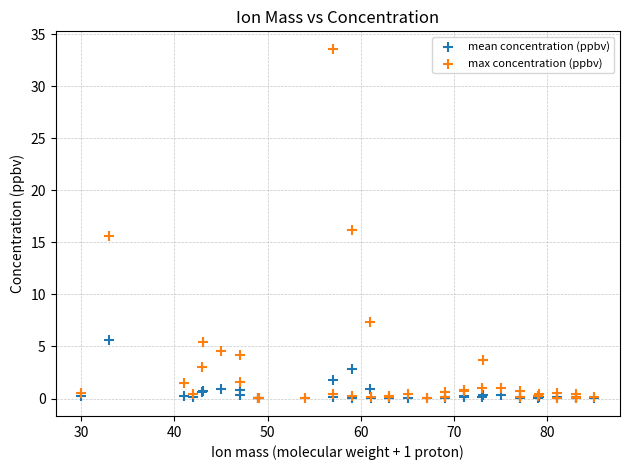

Which series reaches the maximum Y coordinate?

max concentration (ppbv)